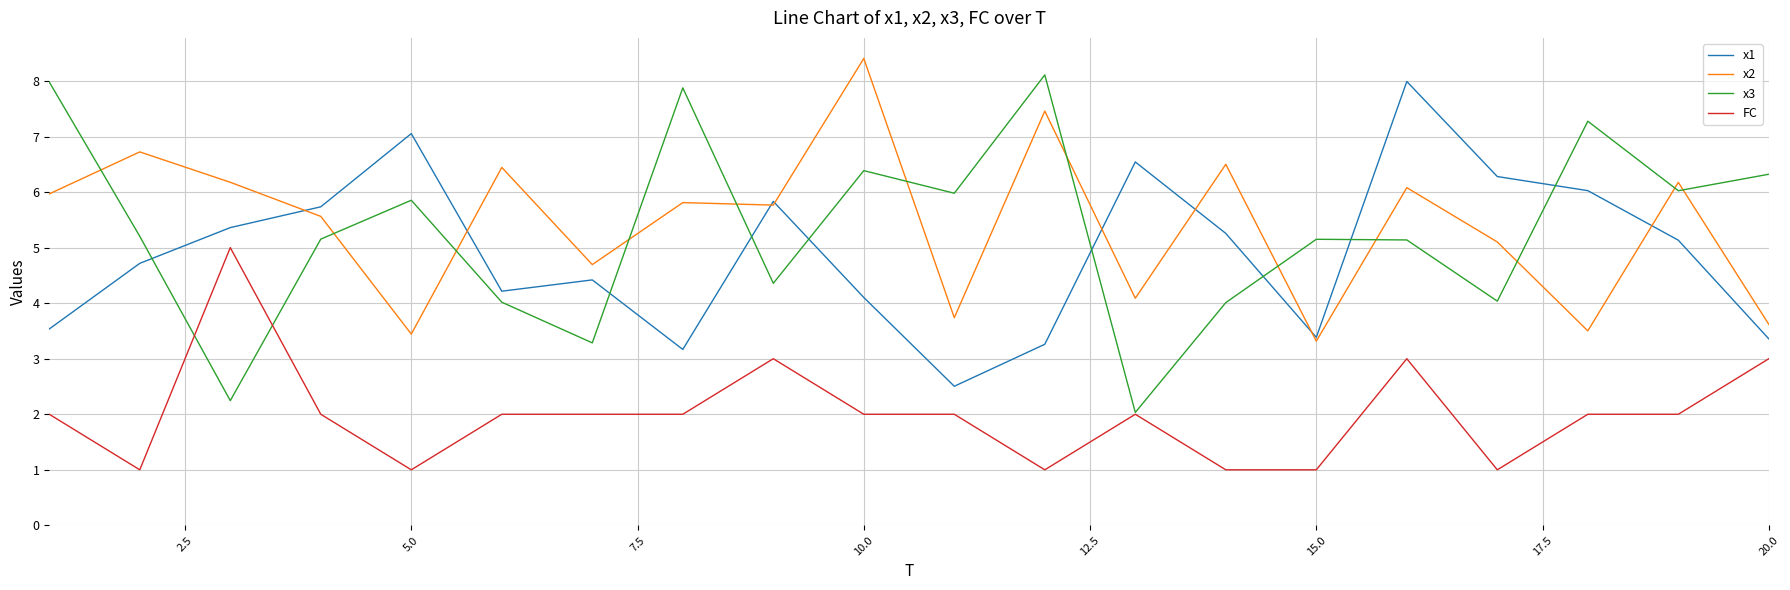

True or false: x1 and FC intersect in this chart.

False